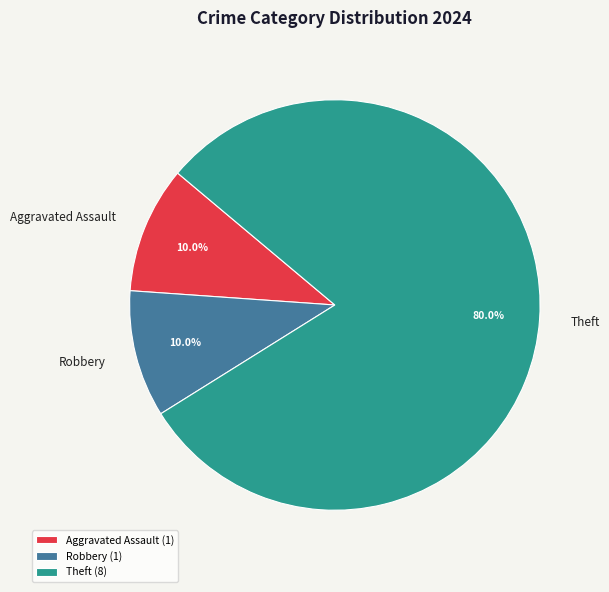

Which has a higher value, Aggravated Assault or Theft?

Theft